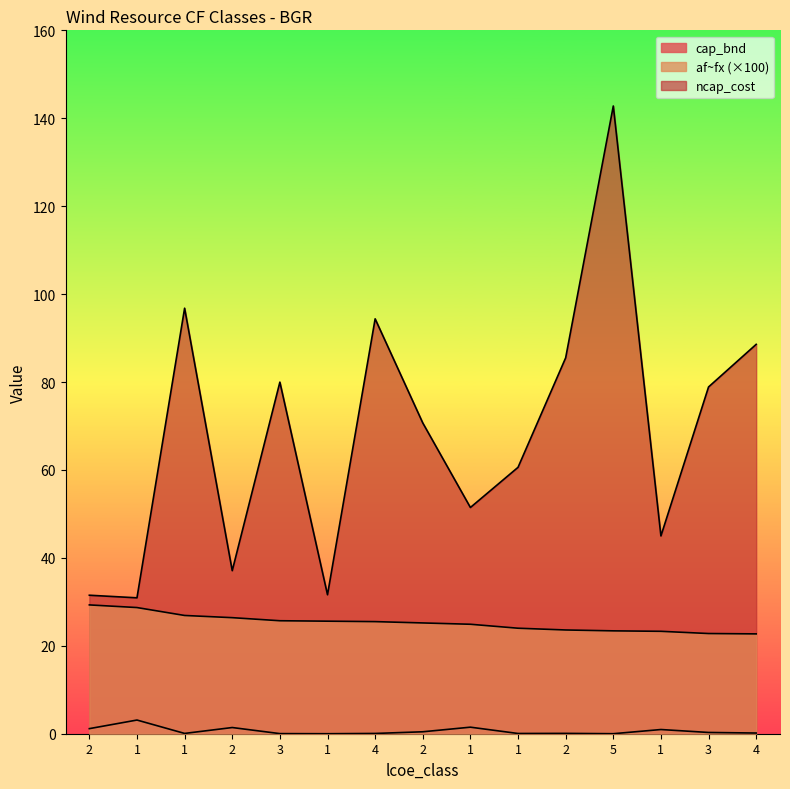

What is the sum of all af~fx values?

378.0